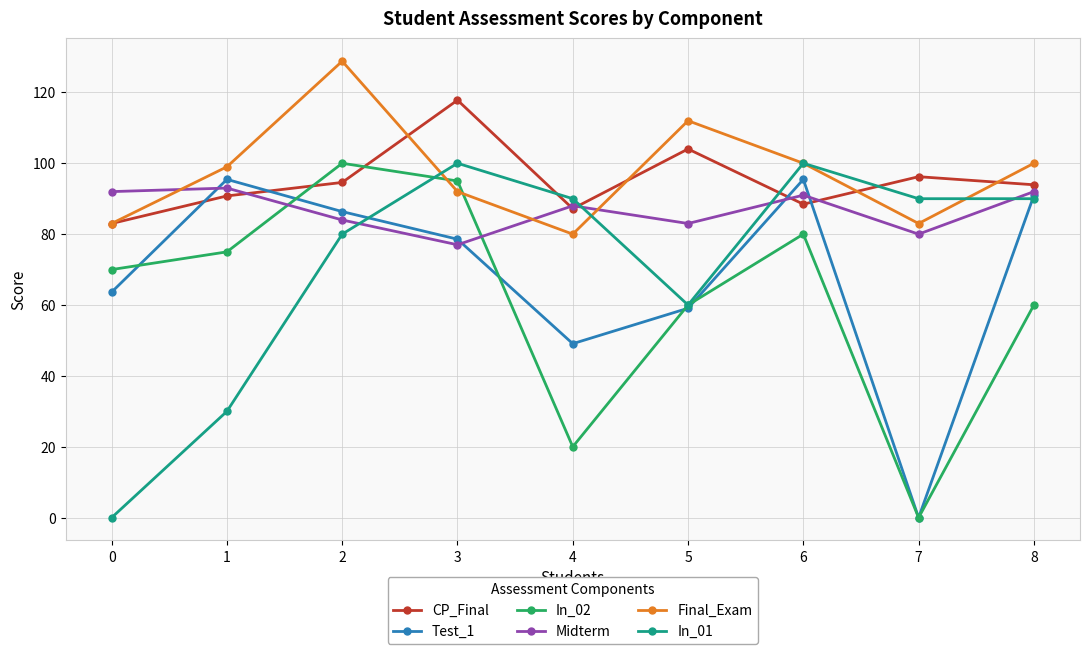

Which series changed the most between 4 and 5?

In_02